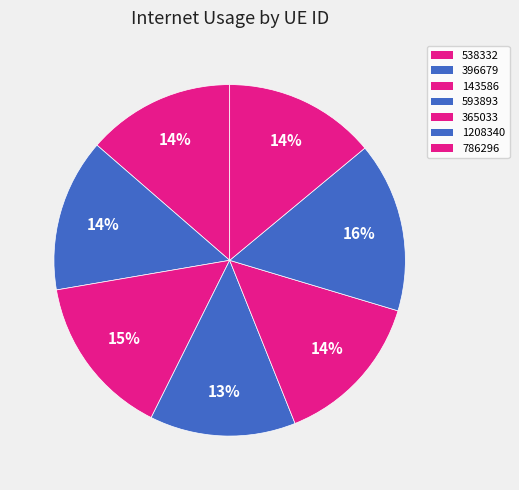

How much of the chart is everything except 365033?

85.7%